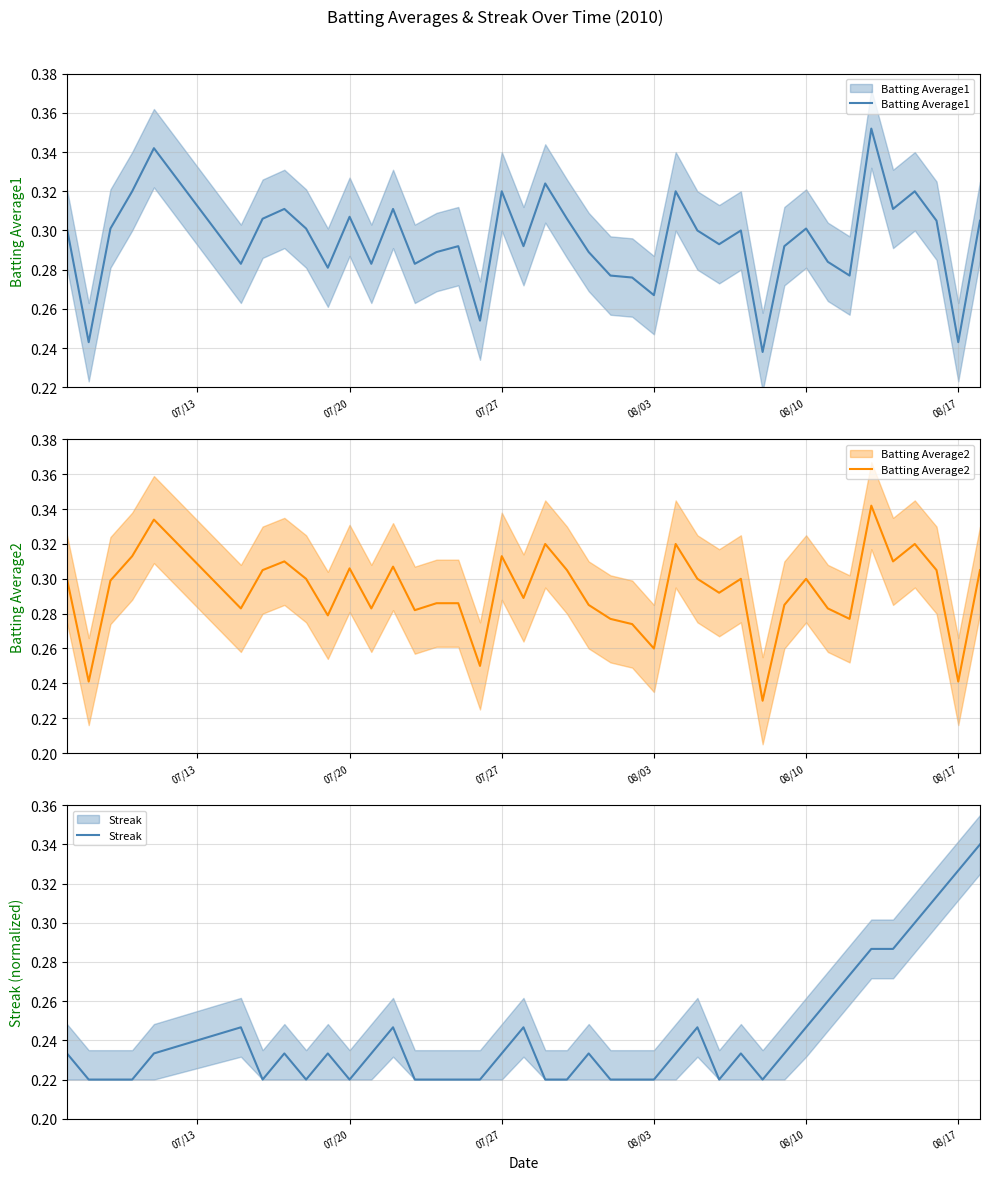

Count the Batting Average1 values in the range 0 to 1.

40